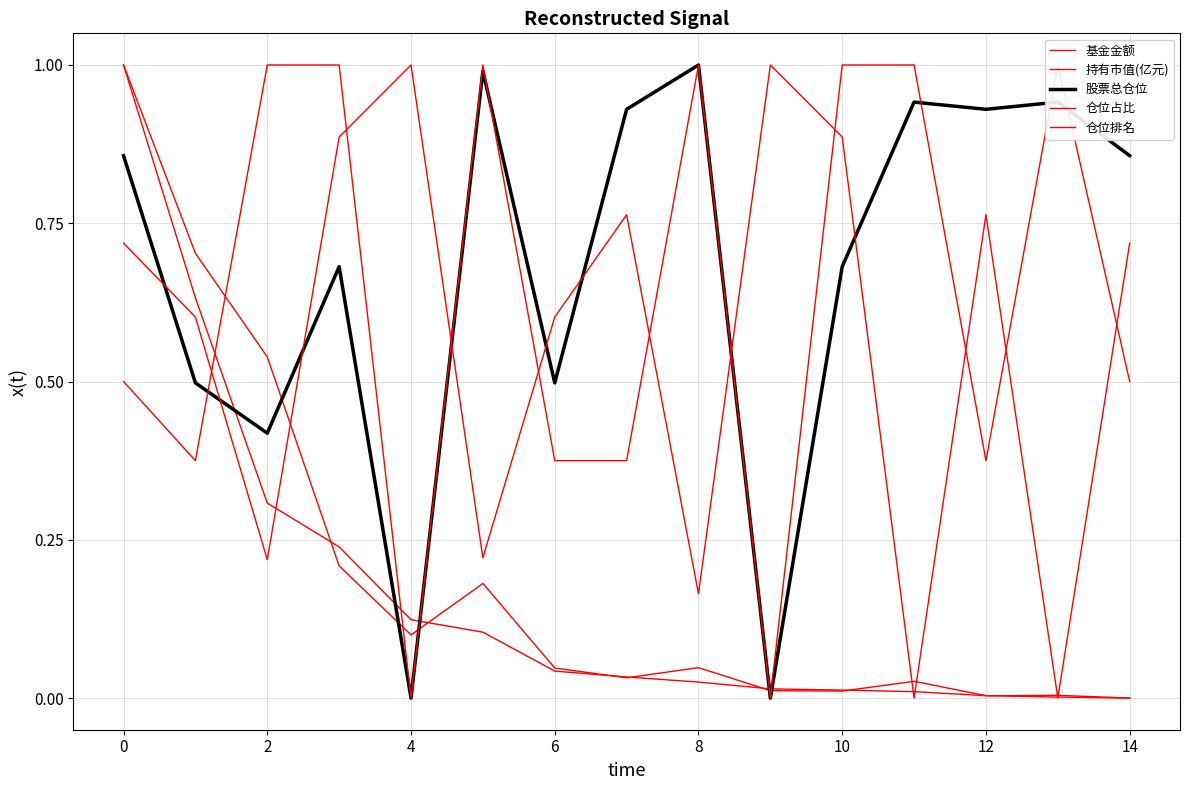

True or false: 仓位排名 has a value of 1.5 at 10.

False